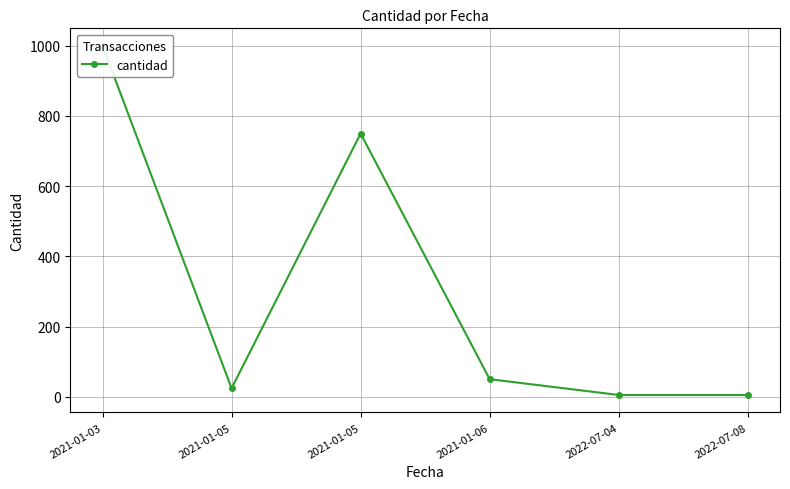

Count the number of categories in the chart.

6